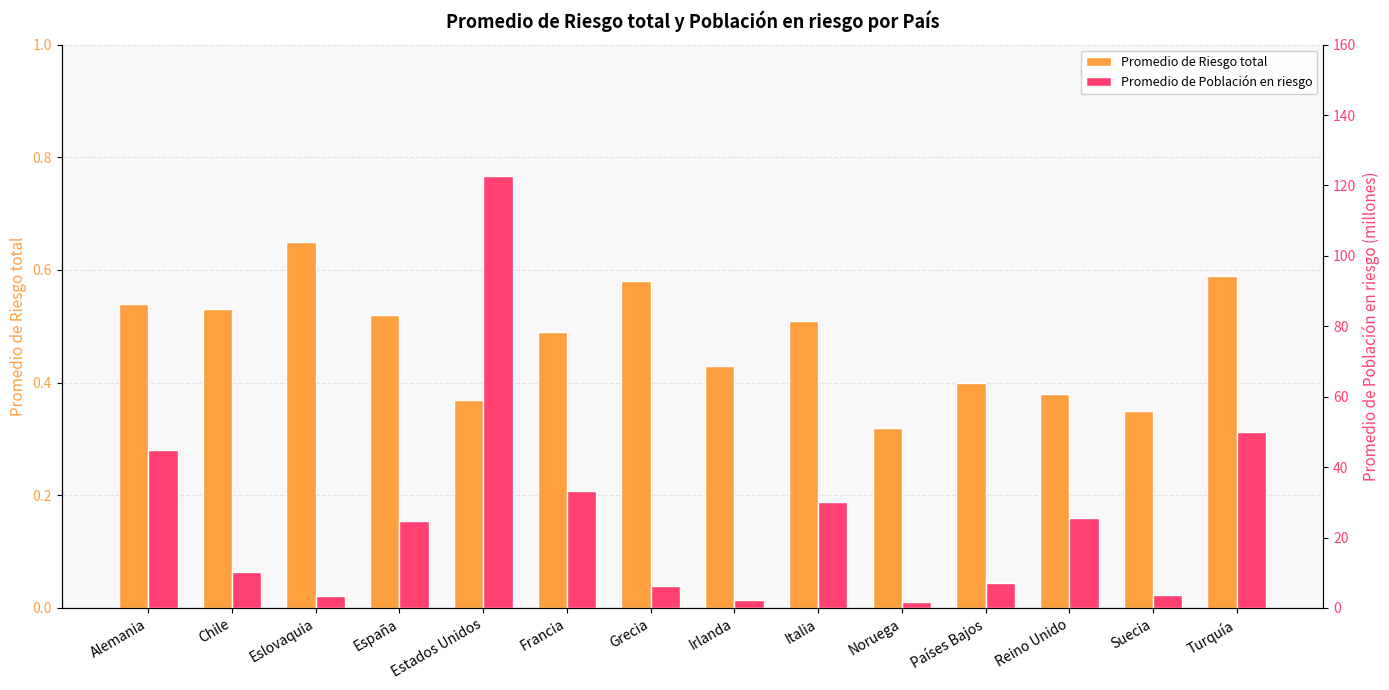

Between Alemania and España, which is larger?

Alemania